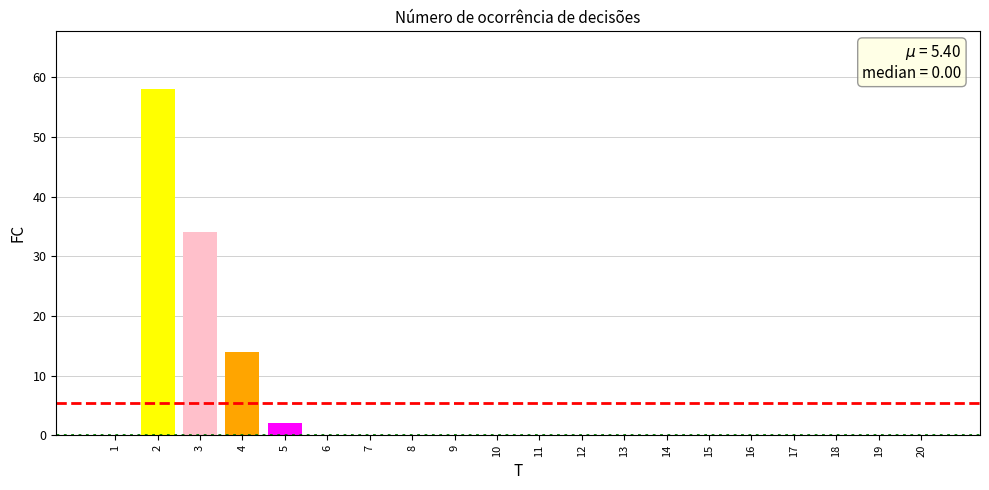

Reading left to right, extract all data points from this chart.

1=0	2=58	3=34	4=14	5=2	6=0	7=0	8=0	9=0	10=0	11=0	12=0	13=0	14=0	15=0	16=0	17=0	18=0	19=0	20=0